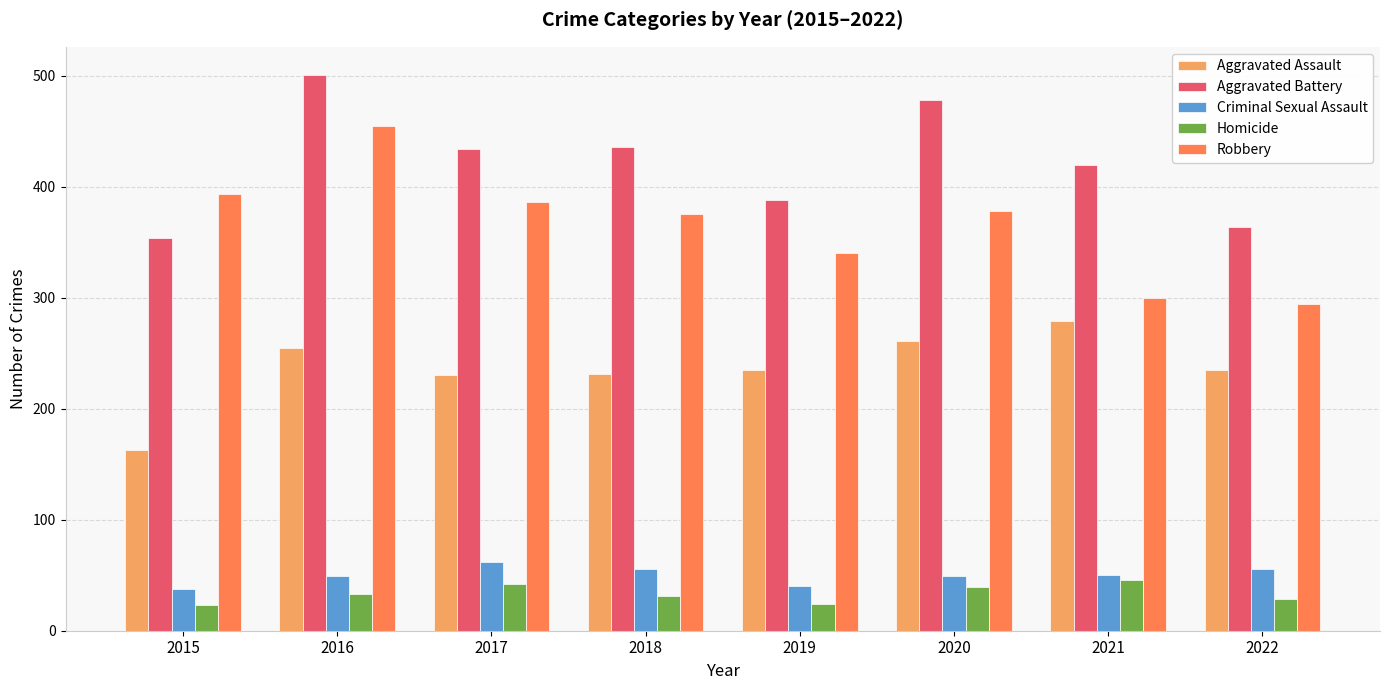

How many categories are shown in the chart?

8